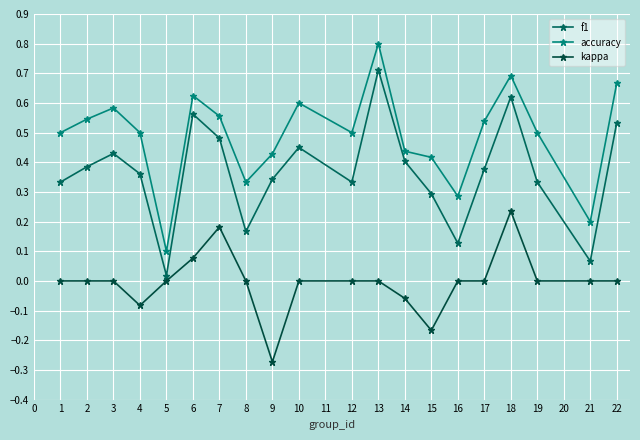

How many distinct data groups are displayed?

3